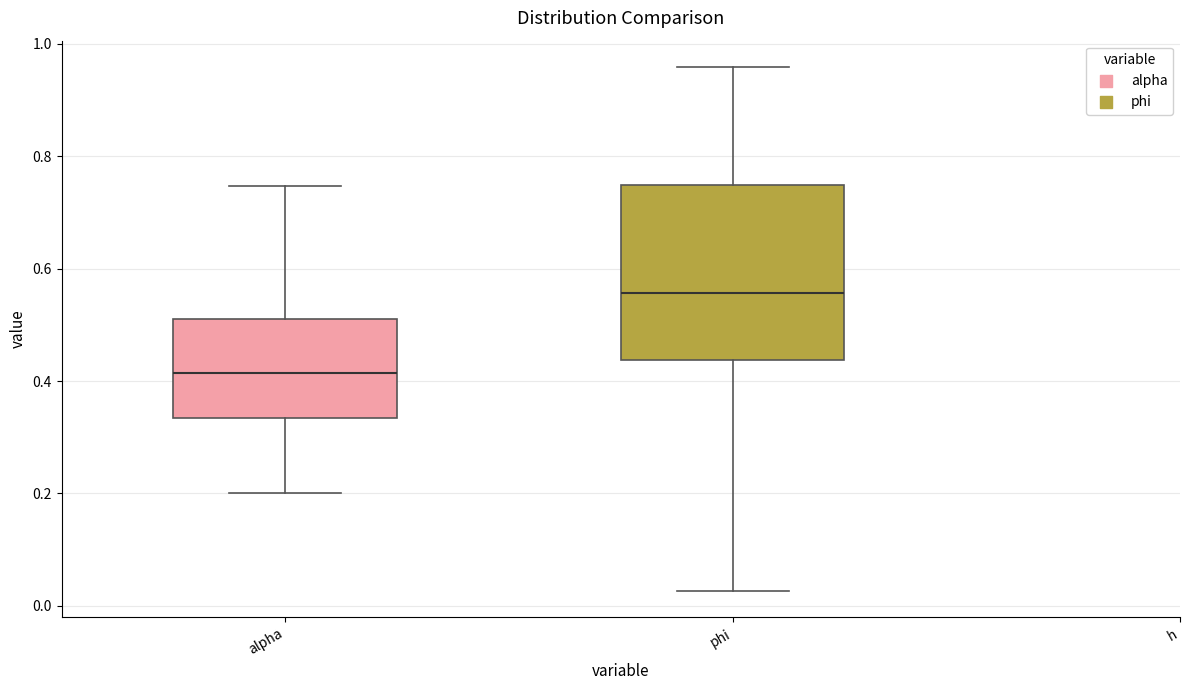

Which box's median line is the lowest?

alpha